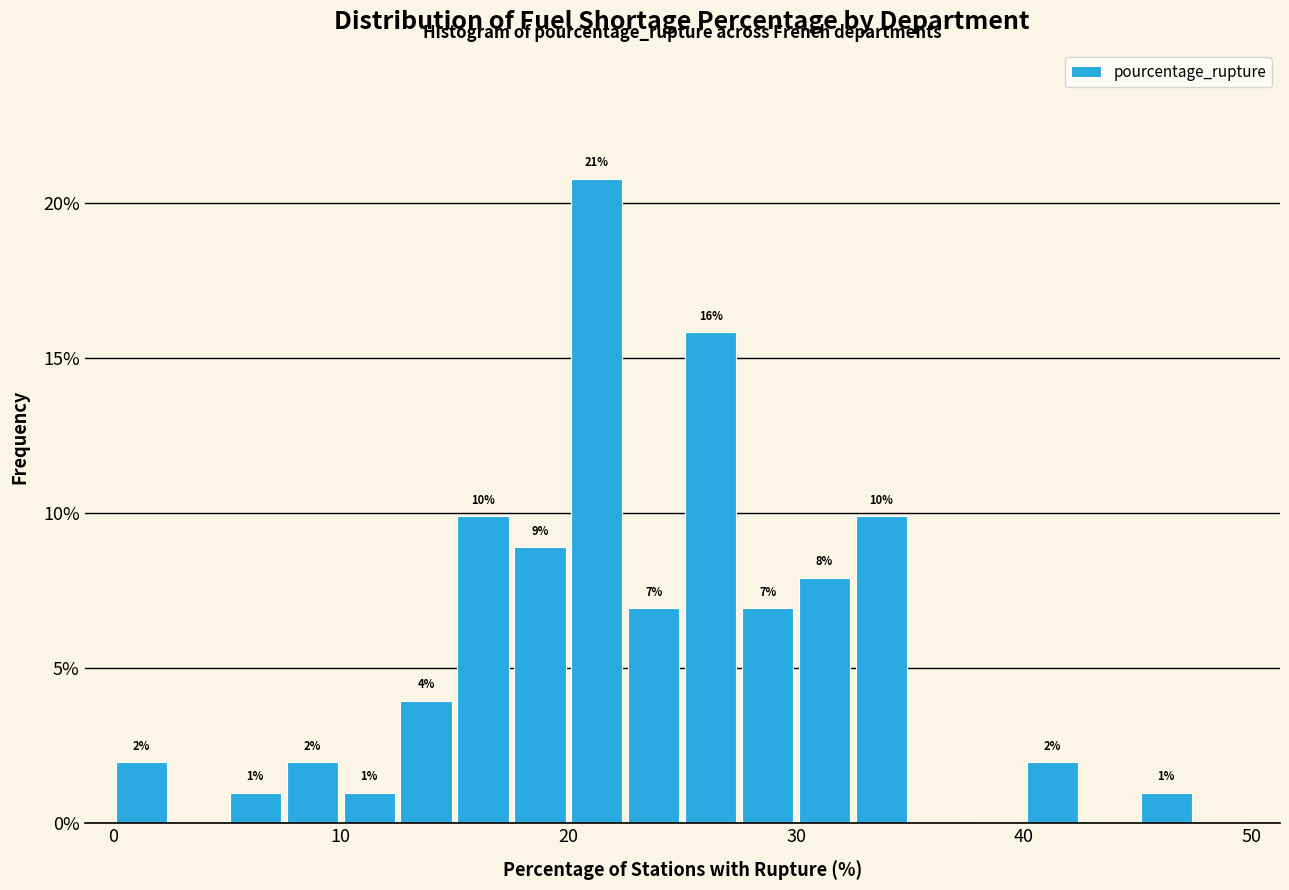

Around what value on the x-axis is the tallest bar? Give the approximate position of its centre, as read against the axis.

21